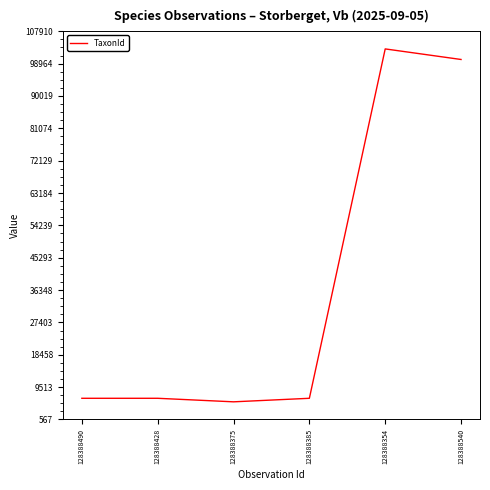

Is it true that the value at 128388490 is 6425?

True